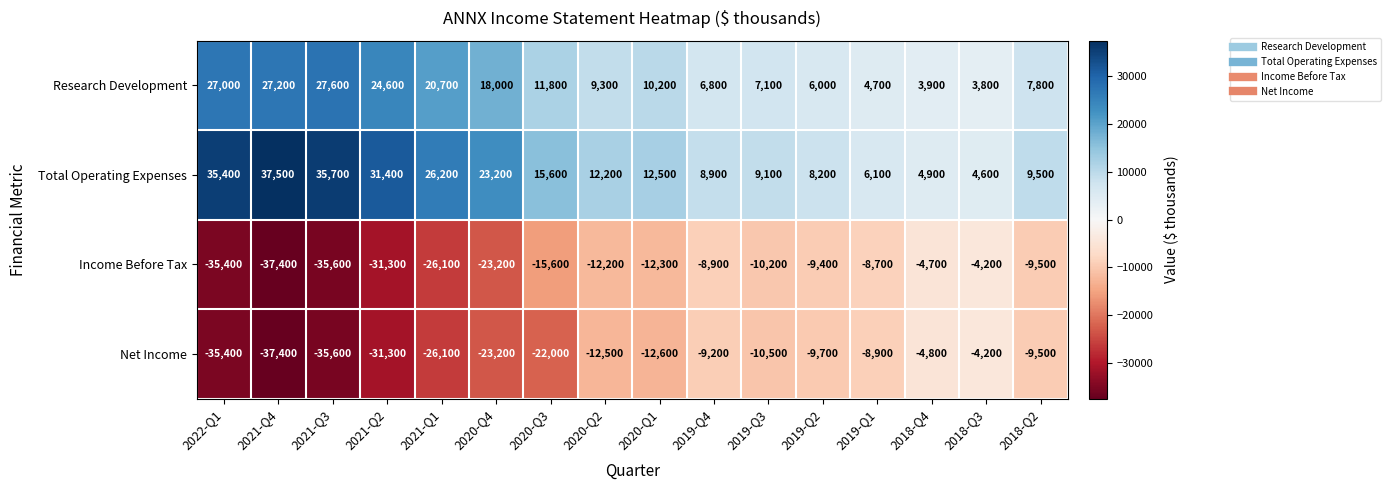

What is the approximate value of Research Development at 2022-Q1?

27000